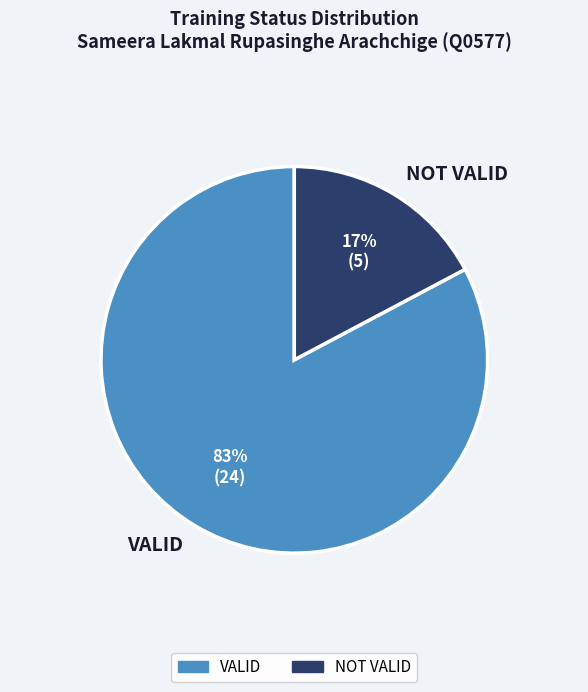

To the nearest percent, what is the difference between the largest and smallest slice percentages?

66%